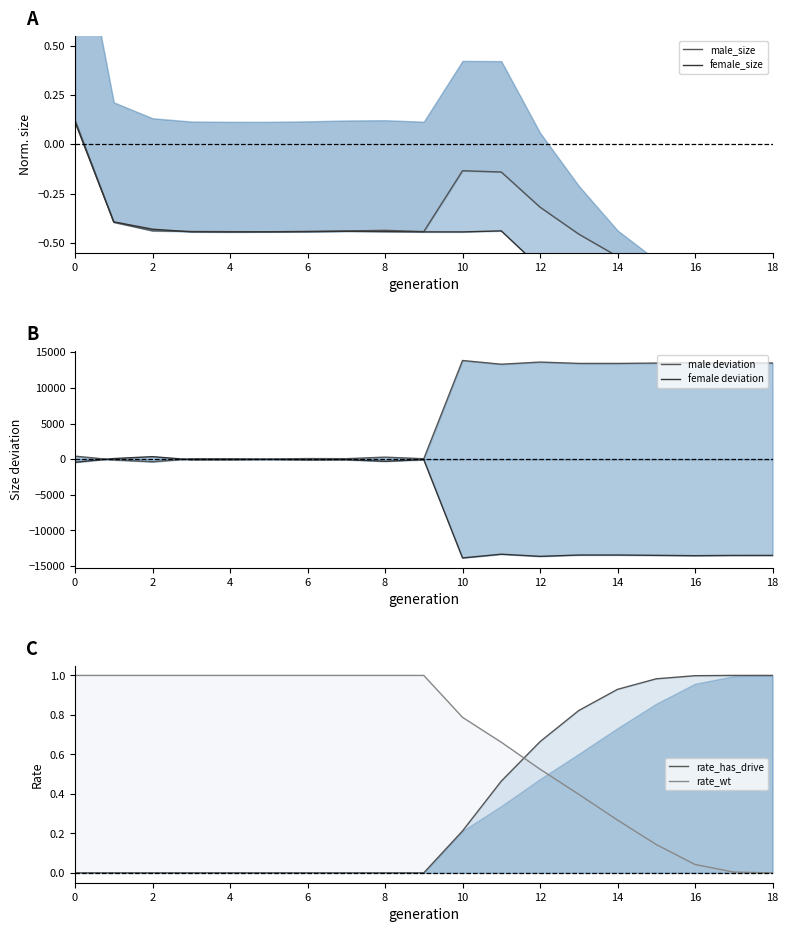

What is the value of the male deviation point at the 16th from the left?

13489.5